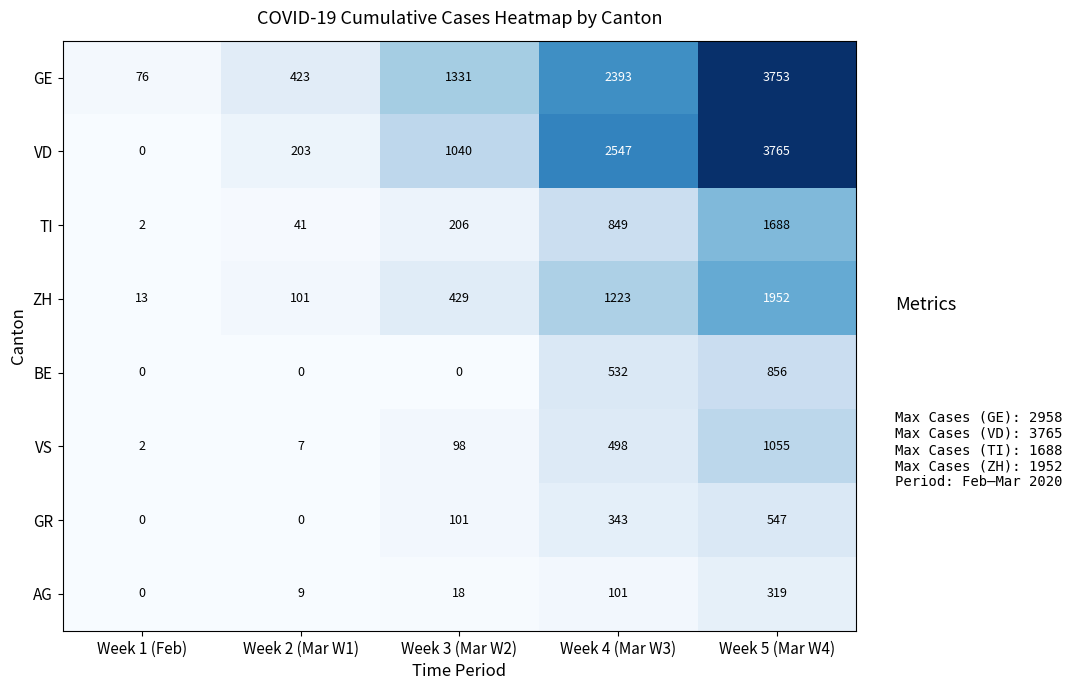

What is the difference between the second highest and second lowest values in the VS series?

491